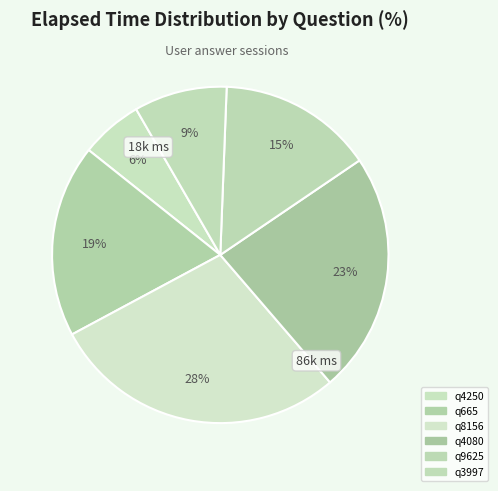

Does any single category account for the majority?

No